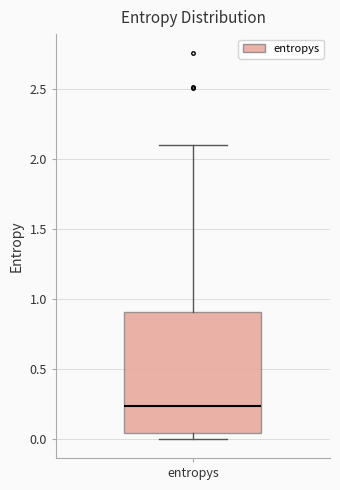

Read this box plot against the y-axis: the position of the median line, the range covered by the box, and the ends of both whiskers. The values are not printed on the chart, so give them approximately, as read against the axis.

median 0.25, box 0.05 to 0.90, whiskers 0.00 to 2.10